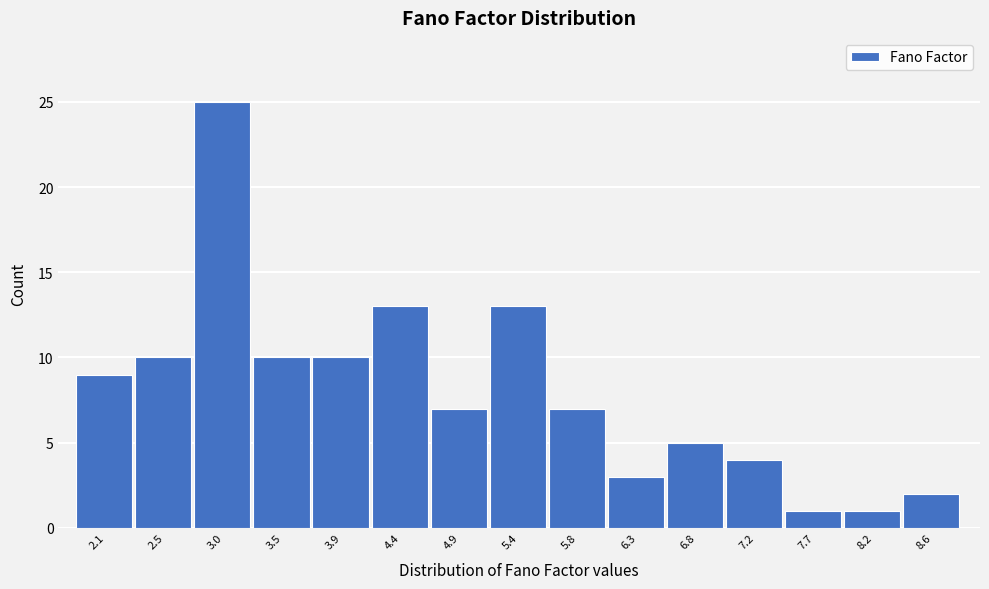

Reading left to right, what are all the values shown in this chart?

2.1=9	2.5=10	3.0=25	3.5=10	3.9=10	4.4=13	4.9=7	5.4=13	5.8=7	6.3=3	6.8=5	7.2=4	7.7=1	8.2=1	8.6=2